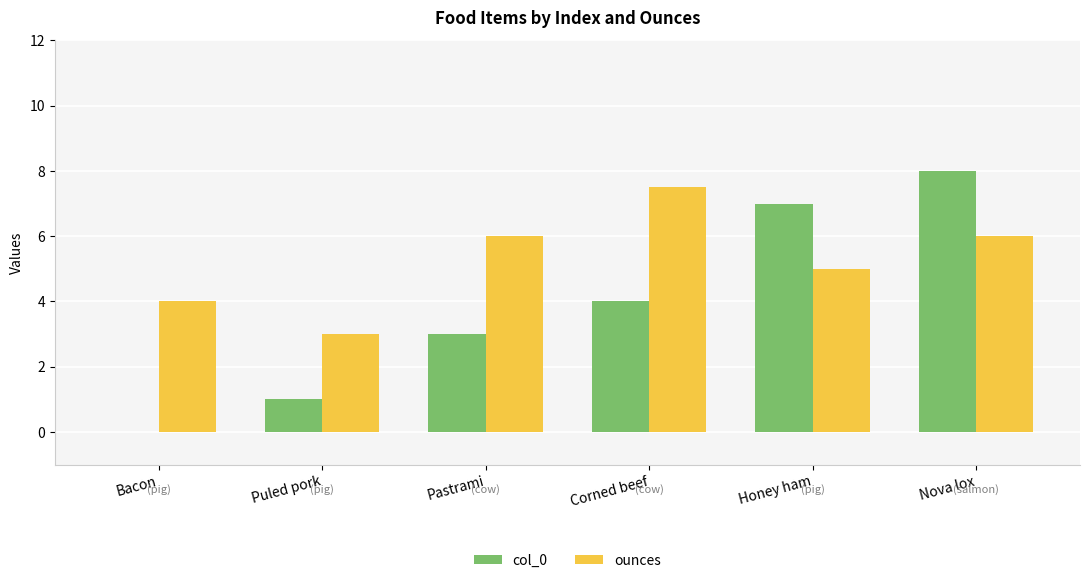

Reading right to left, list all the values displayed in this chart.

col_0: Nova lox=8.0	Honey ham=7.0	Corned beef=4.0	Pastrami=3.0	Puled pork=1.0	Bacon=0.0
ounces: Nova lox=6.0	Honey ham=5.0	Corned beef=7.5	Pastrami=6.0	Puled pork=3.0	Bacon=4.0